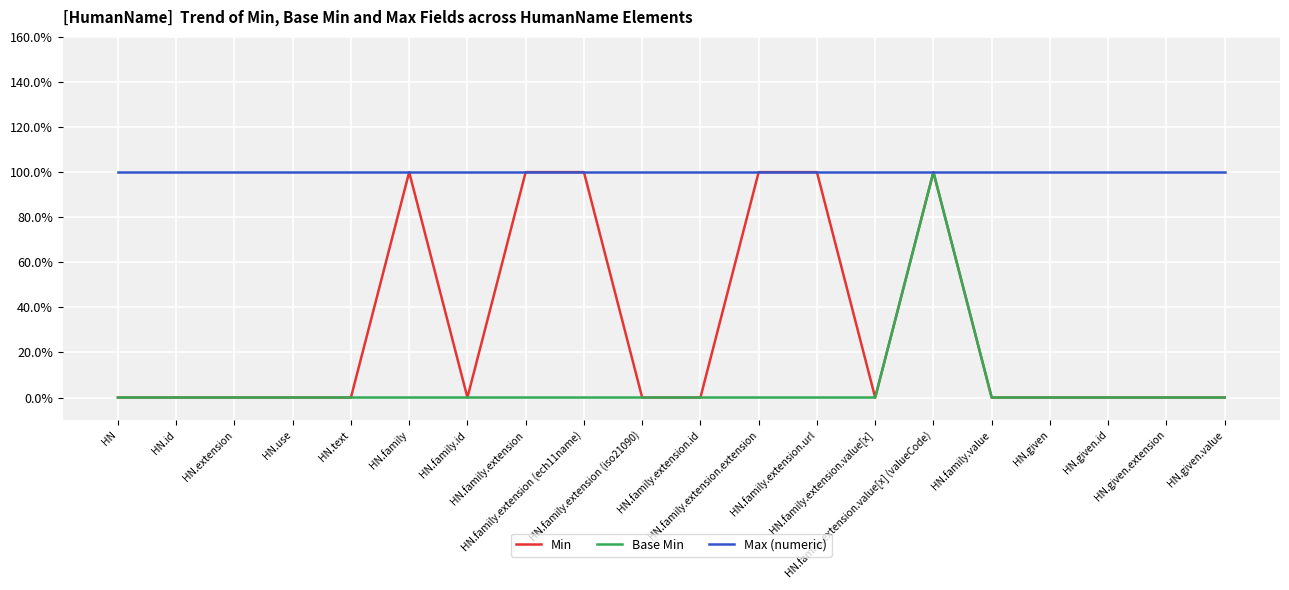

Is it true that Min equals 0 at HN.id?

True